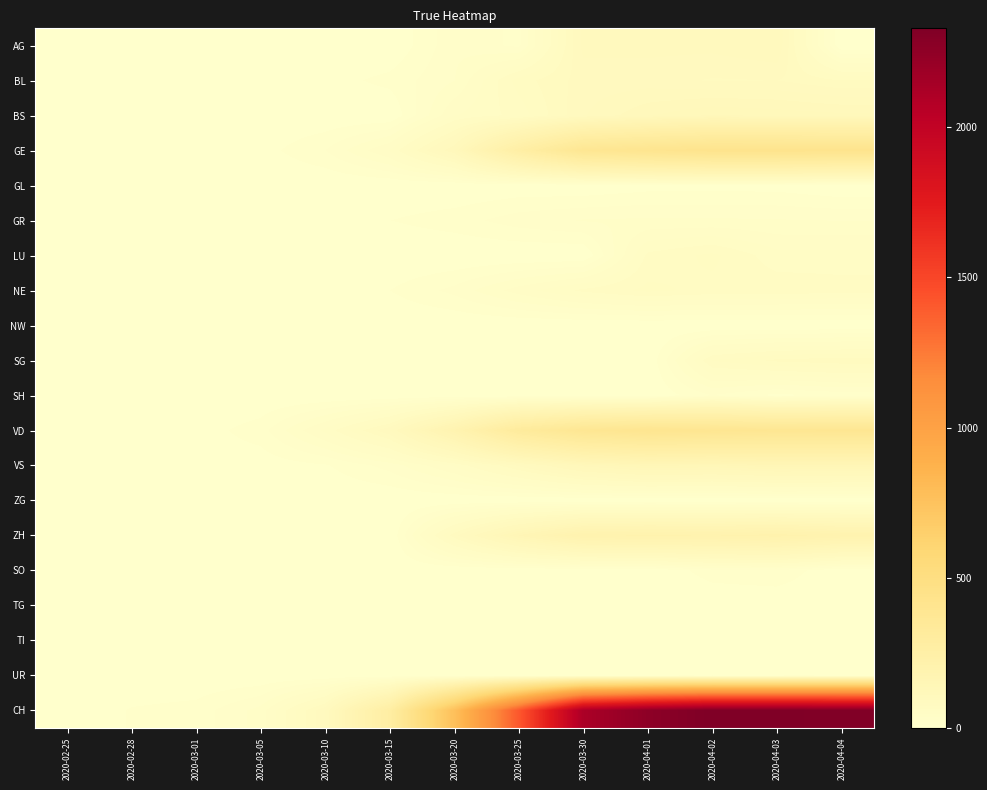

Reading right to left, what are all the values shown in this chart?

AG: 2020-04-04=0	2020-04-03=100	2020-04-02=94	2020-04-01=94	2020-03-30=94	2020-03-25=16	2020-03-20=25	2020-03-15=0	2020-03-10=0	2020-03-05=0	2020-03-01=0	2020-02-28=0	2020-02-25=0
BL: 2020-04-04=73	2020-04-03=82	2020-04-02=81	2020-04-01=86	2020-03-30=86	2020-03-25=68	2020-03-20=27	2020-03-15=12	2020-03-10=5	2020-03-05=1	2020-03-01=1	2020-02-28=0	2020-02-25=0
BS: 2020-04-04=112	2020-04-03=115	2020-04-02=119	2020-04-01=108	2020-03-30=90	2020-03-25=58	2020-03-20=45	2020-03-15=0	2020-03-10=1	2020-03-05=1	2020-03-01=0	2020-02-28=0	2020-02-25=0
GE: 2020-04-04=421	2020-04-03=424	2020-04-02=424	2020-04-01=406	2020-03-30=382	2020-03-25=258	2020-03-20=109	2020-03-15=46	2020-03-10=18	2020-03-05=5	2020-03-01=3	2020-02-28=2	2020-02-25=0
GL: 2020-04-04=0	2020-04-03=5	2020-04-02=5	2020-04-01=5	2020-03-30=1	2020-03-25=2	2020-03-20=0	2020-03-15=0	2020-03-10=0	2020-03-05=0	2020-03-01=0	2020-02-28=0	2020-02-25=0
GR: 2020-04-04=27	2020-04-03=28	2020-04-02=29	2020-04-01=29	2020-03-30=28	2020-03-25=23	2020-03-20=14	2020-03-15=9	2020-03-10=5	2020-03-05=2	2020-03-01=1	2020-02-28=1	2020-02-25=0
LU: 2020-04-04=49	2020-04-03=49	2020-04-02=66	2020-04-01=57	2020-03-30=0	2020-03-25=0	2020-03-20=0	2020-03-15=0	2020-03-10=0	2020-03-05=0	2020-03-01=0	2020-02-28=0	2020-02-25=0
NE: 2020-04-04=59	2020-04-03=61	2020-04-02=61	2020-04-01=66	2020-03-30=57	2020-03-25=41	2020-03-20=21	2020-03-15=9	2020-03-10=4	2020-03-05=4	2020-03-01=0	2020-02-28=0	2020-02-25=0
NW: 2020-04-04=0	2020-04-03=0	2020-04-02=0	2020-04-01=0	2020-03-30=0	2020-03-25=0	2020-03-20=0	2020-03-15=0	2020-03-10=0	2020-03-05=0	2020-03-01=0	2020-02-28=0	2020-02-25=0
SG: 2020-04-04=79	2020-04-03=75	2020-04-02=64	2020-04-01=0	2020-03-30=0	2020-03-25=0	2020-03-20=0	2020-03-15=0	2020-03-10=0	2020-03-05=0	2020-03-01=0	2020-02-28=0	2020-02-25=0
SH: 2020-04-04=12	2020-04-03=6	2020-04-02=18	2020-04-01=0	2020-03-30=0	2020-03-25=0	2020-03-20=0	2020-03-15=0	2020-03-10=0	2020-03-05=0	2020-03-01=0	2020-02-28=0	2020-02-25=0
VD: 2020-04-04=384	2020-04-03=382	2020-04-02=390	2020-04-01=399	2020-03-30=380	2020-03-25=315	2020-03-20=182	2020-03-15=90	2020-03-10=48	2020-03-05=14	2020-03-01=4	2020-02-28=4	2020-02-25=0
VS: 2020-04-04=142	2020-04-03=144	2020-04-02=135	2020-04-01=139	2020-03-30=122	2020-03-25=84	2020-03-20=47	2020-03-15=22	2020-03-10=8	2020-03-05=3	2020-03-01=4	2020-02-28=3	2020-02-25=0
ZG: 2020-04-04=0	2020-04-03=0	2020-04-02=0	2020-04-01=0	2020-03-30=0	2020-03-25=0	2020-03-20=1	2020-03-15=0	2020-03-10=0	2020-03-05=0	2020-03-01=0	2020-02-28=0	2020-02-25=0
ZH: 2020-04-04=194	2020-04-03=207	2020-04-02=200	2020-04-01=203	2020-03-30=197	2020-03-25=146	2020-03-20=78	2020-03-15=0	2020-03-10=0	2020-03-05=0	2020-03-01=0	2020-02-28=0	2020-02-25=0
SO: 2020-04-04=0	2020-04-03=17	2020-04-02=14	2020-04-01=0	2020-03-30=0	2020-03-25=0	2020-03-20=0	2020-03-15=0	2020-03-10=0	2020-03-05=0	2020-03-01=0	2020-02-28=0	2020-02-25=0
TG: 2020-04-04=0	2020-04-03=0	2020-04-02=0	2020-04-01=0	2020-03-30=0	2020-03-25=0	2020-03-20=0	2020-03-15=0	2020-03-10=0	2020-03-05=0	2020-03-01=0	2020-02-28=0	2020-02-25=0
TI: 2020-04-04=0	2020-04-03=0	2020-04-02=0	2020-04-01=0	2020-03-30=0	2020-03-25=0	2020-03-20=0	2020-03-15=0	2020-03-10=0	2020-03-05=0	2020-03-01=0	2020-02-28=0	2020-02-25=0
UR: 2020-04-04=0	2020-04-03=0	2020-04-02=0	2020-04-01=0	2020-03-30=0	2020-03-25=0	2020-03-20=0	2020-03-15=0	2020-03-10=0	2020-03-05=0	2020-03-01=0	2020-02-28=0	2020-02-25=0
CH: 2020-04-04=2314	2020-04-03=2326	2020-04-02=2330	2020-04-01=2261	2020-03-30=2120	2020-03-25=1409	2020-03-20=766	2020-03-15=268	2020-03-10=90	2020-03-05=31	2020-03-01=13	2020-02-28=10	2020-02-25=0